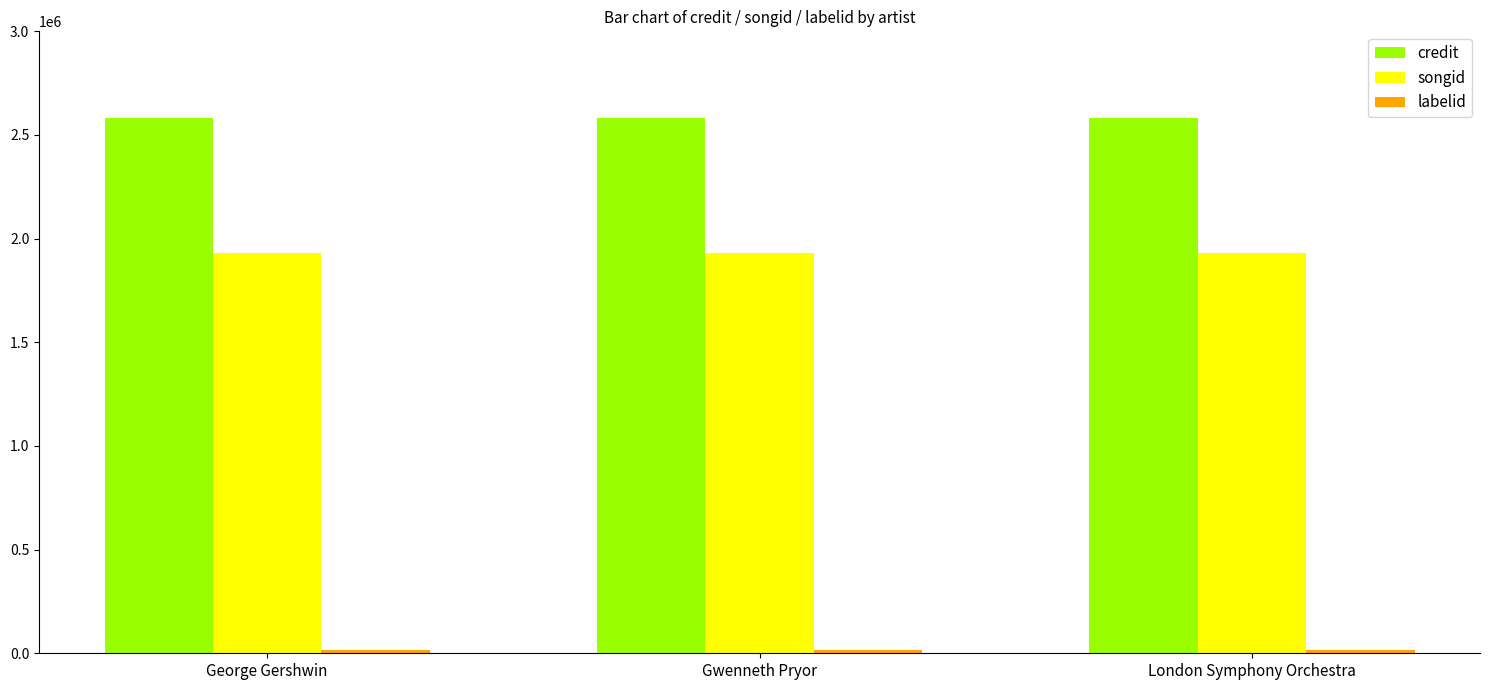

Is it true that songid equals 3442116 at George Gershwin?

False